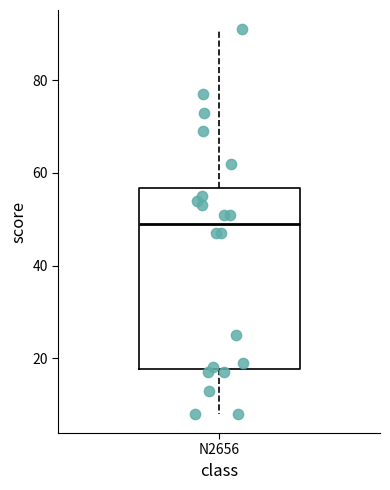

Where does the lower whisker of the box for N2656 end on the y-axis? The values are not printed on the chart, so give them approximately, as read against the axis.

8